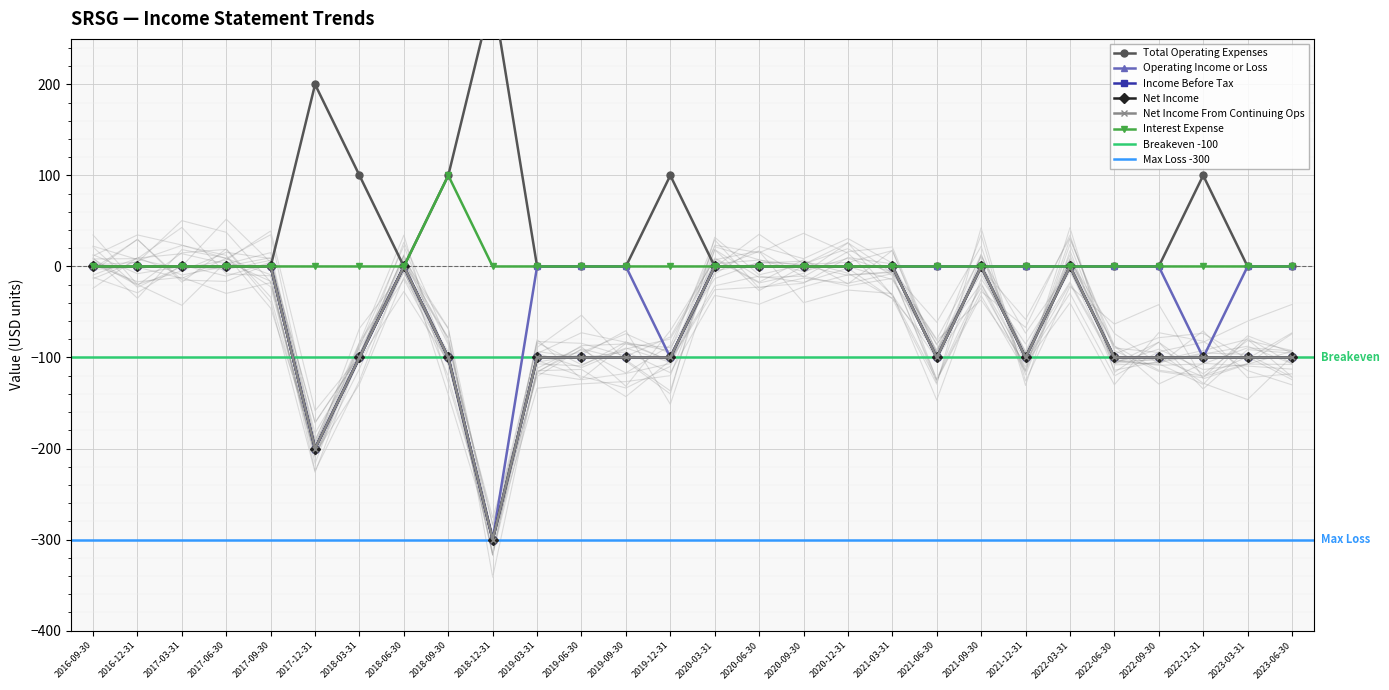

What is the average value of the Net Income From Continuing Ops series?

-64